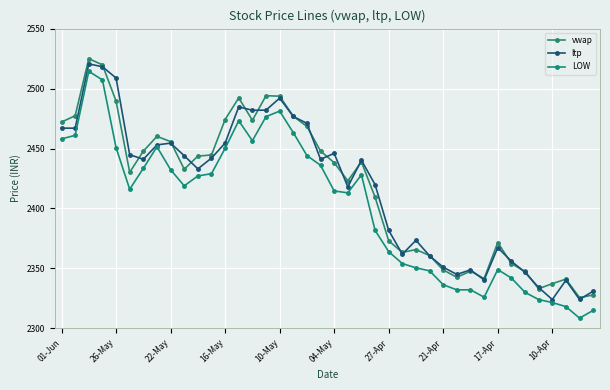

Which series has the largest range (max minus min)?

LOW